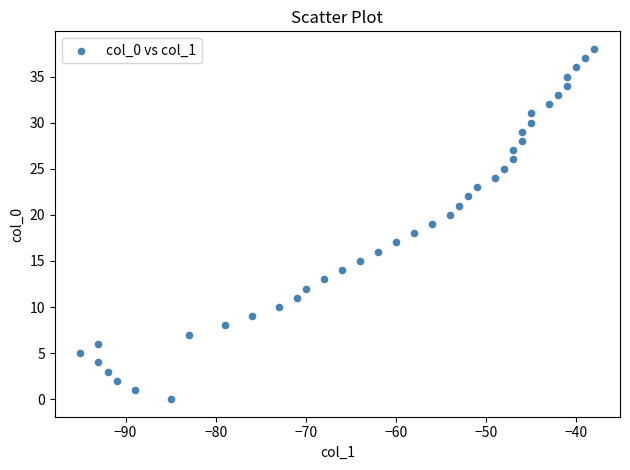

What is the range of Y values (max minus min)?

38